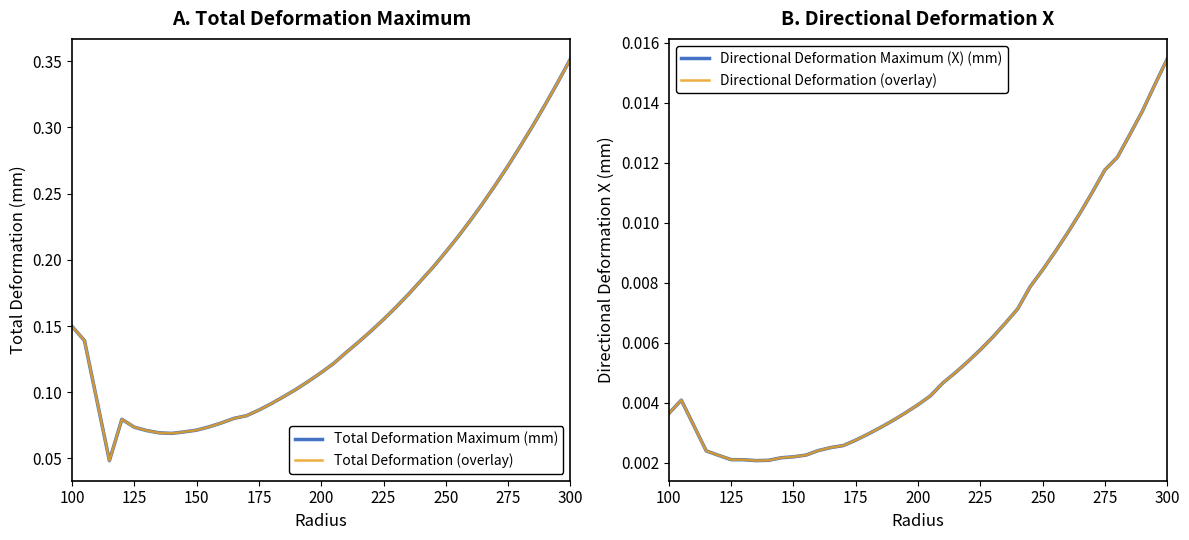

What are all the series names shown in the legend?

Total Deformation Maximum (mm), Total Deformation (overlay), Directional Deformation Maximum (X) (mm), Directional Deformation (overlay)